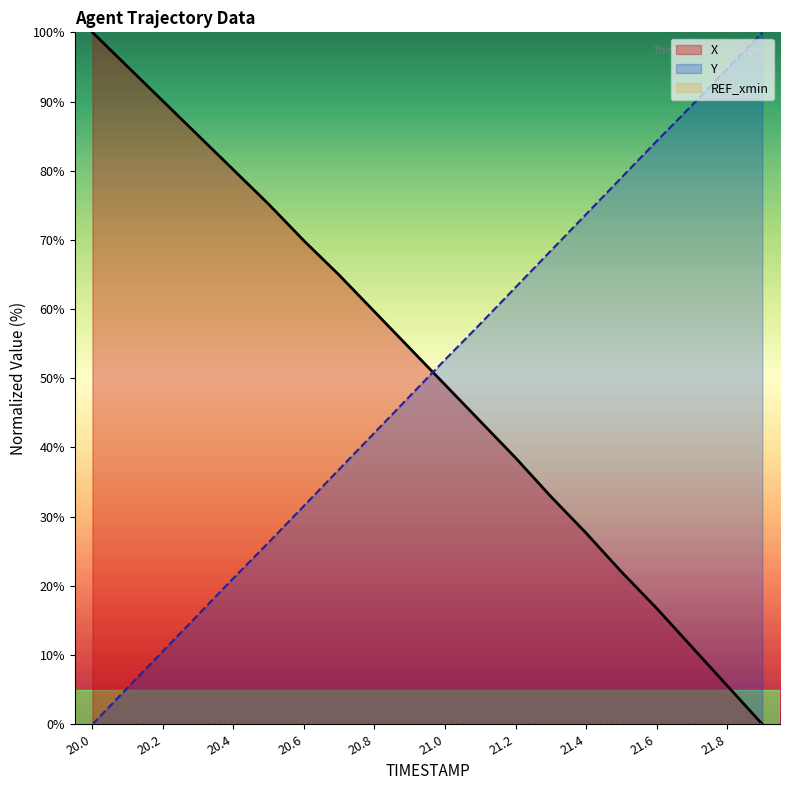

What is the difference between the maximum and second lowest values in the Y series?

94.7